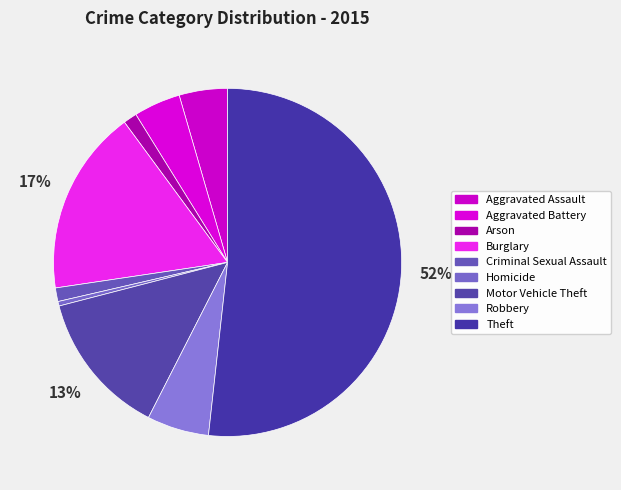

What percentage is NOT represented by Arson?

98.7%